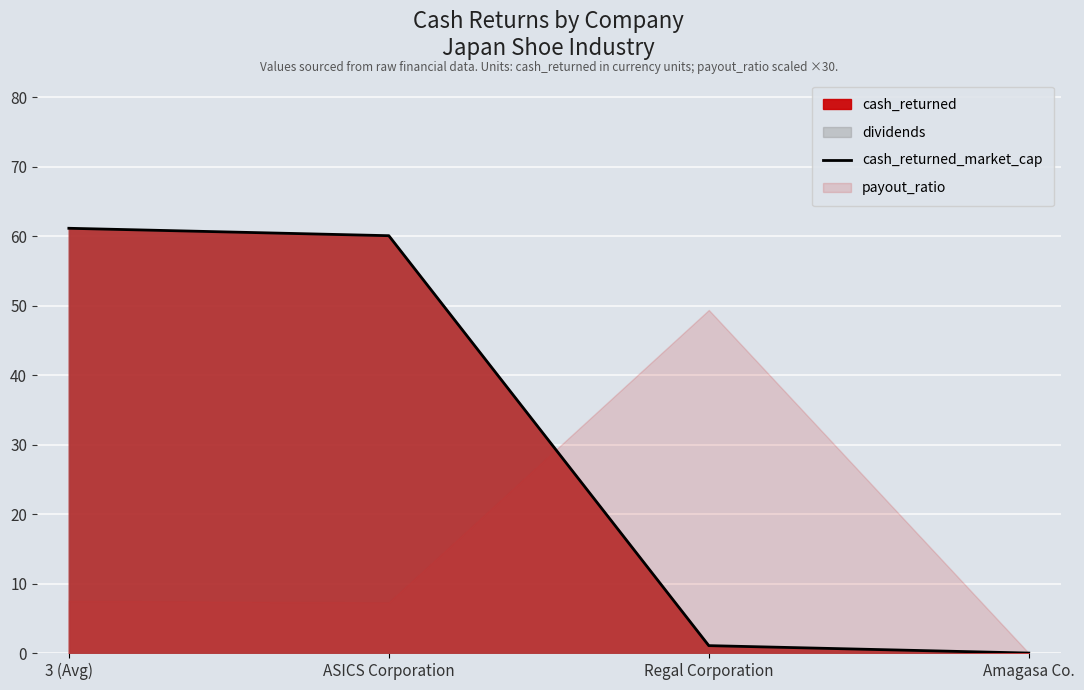

What is the sum of all values?

122.3